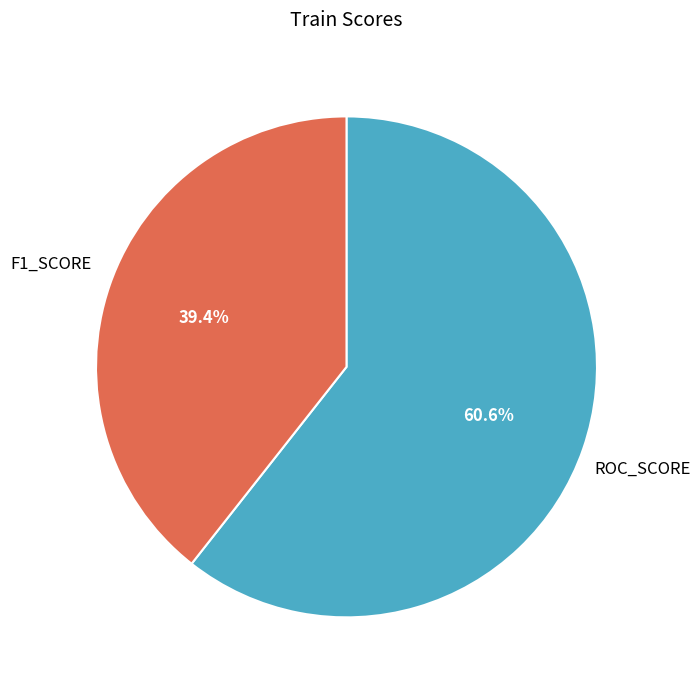

Count the number of slices in the pie.

2